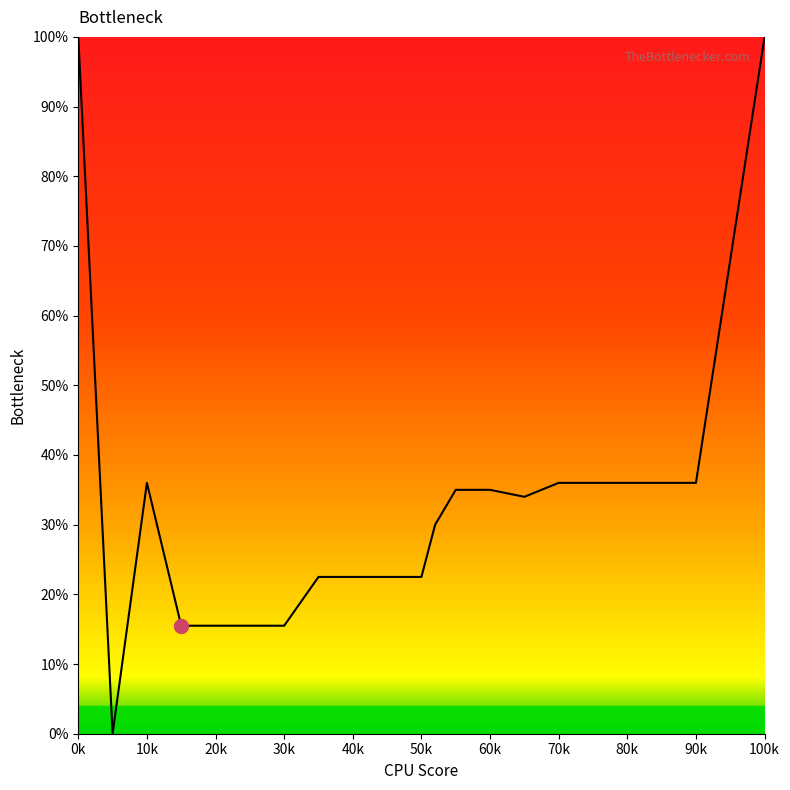

Does the chart have visible grid lines?

No